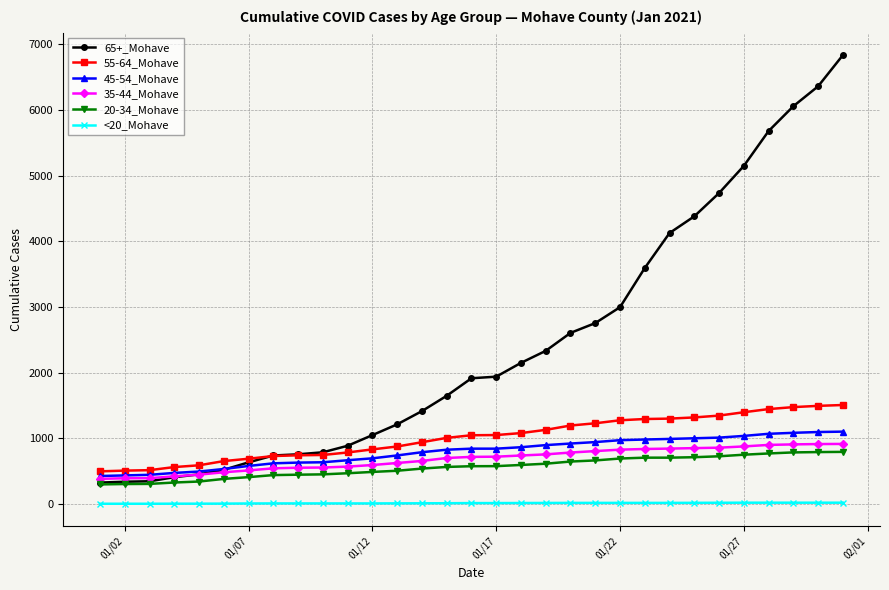

True or false: <20_Mohave and 55-64_Mohave intersect in this chart.

False